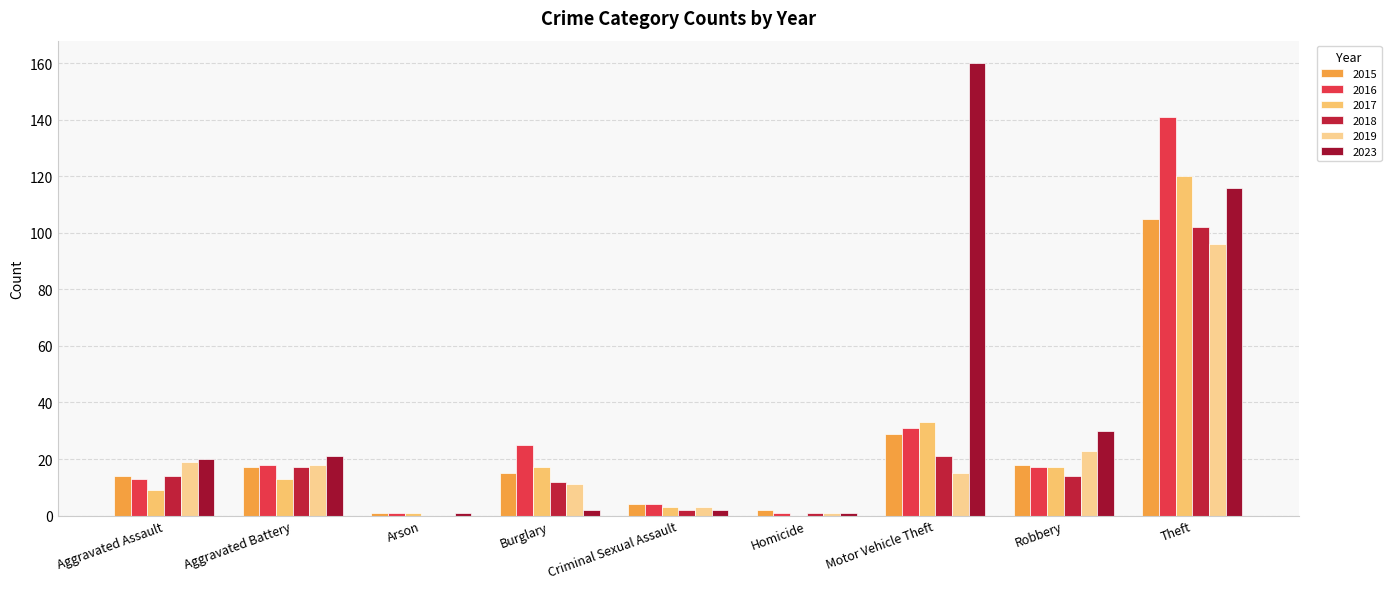

How many positive values does the 2017 series have?

8